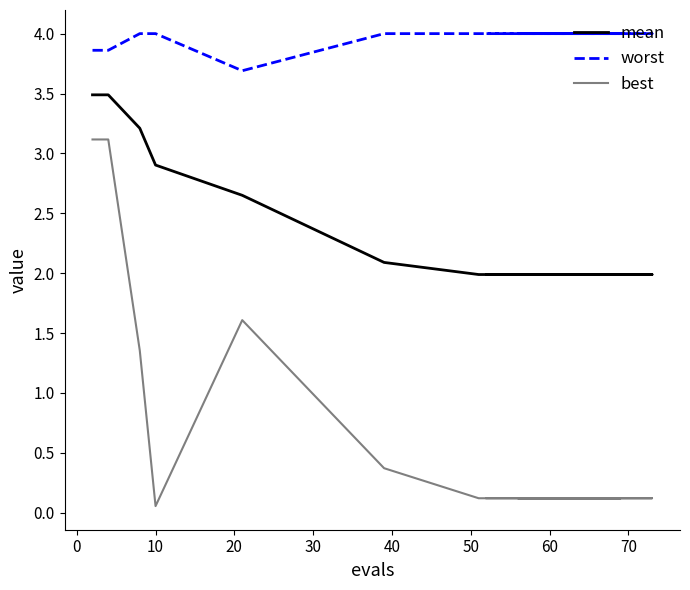

True or false: mean has more than 1 interior local peaks.

False